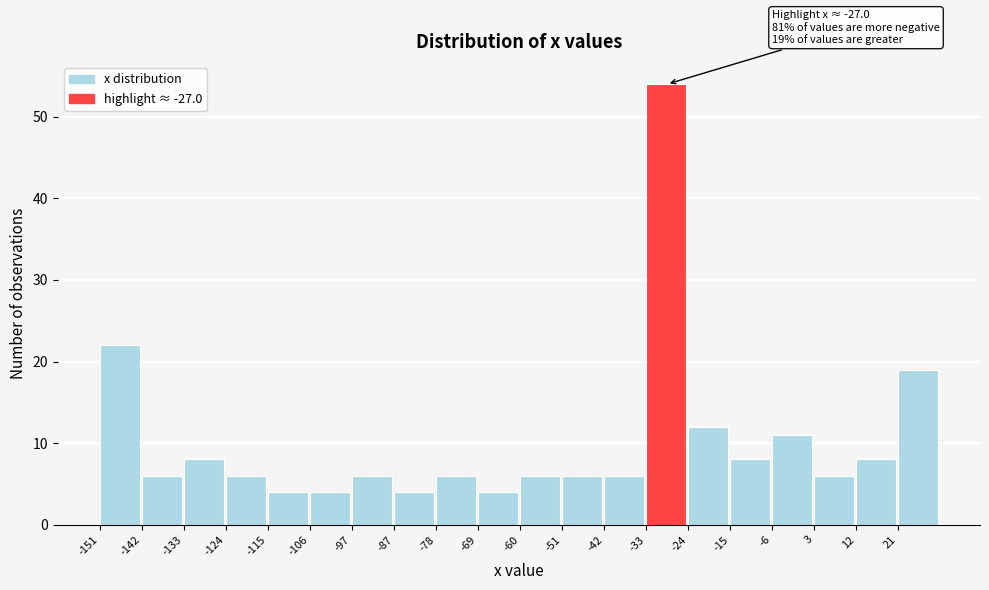

Which range on the x-axis has the tallest bar?

-33 to -24